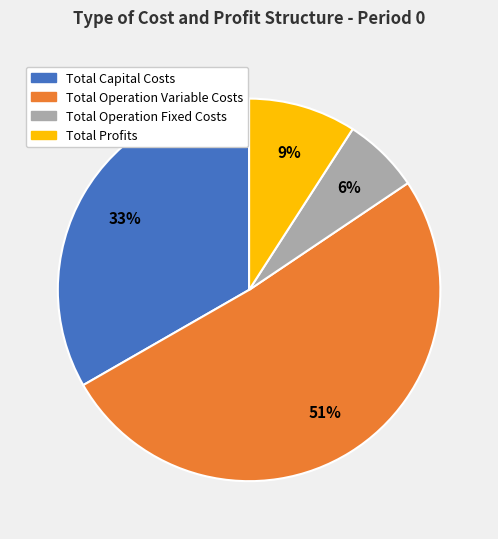

Does any single category account for the majority?

Yes